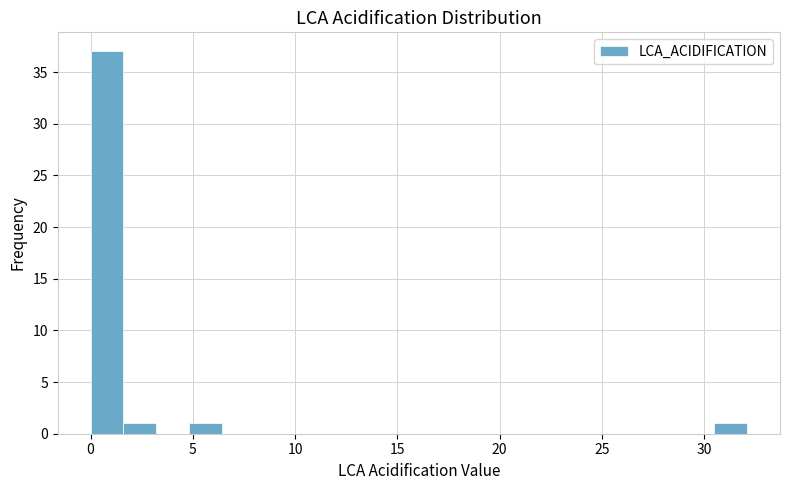

Around what value on the x-axis is the tallest bar? Give the approximate position of its centre, as read against the axis.

1.0